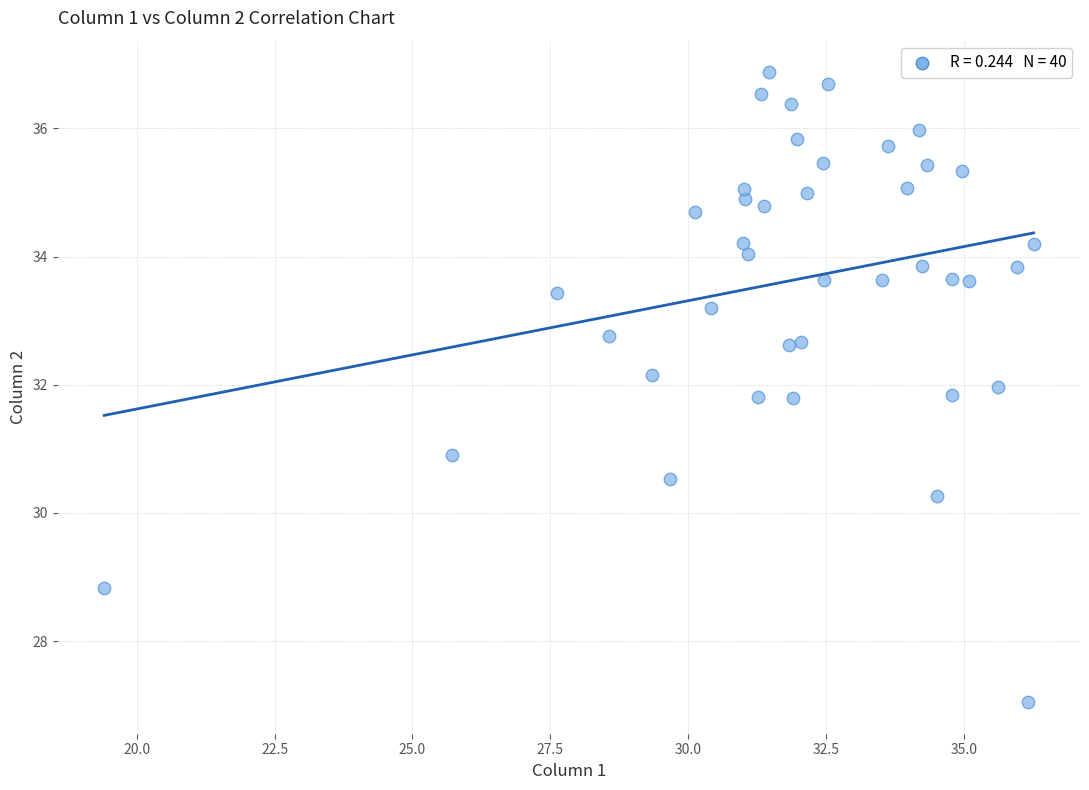

What is the range of Y values (max minus min)?

9.8